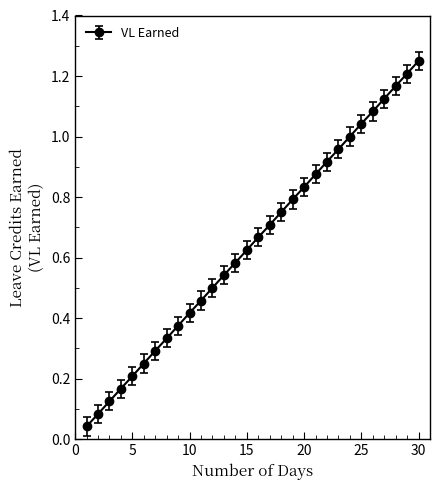

True or false: the data has more than 1 interior local peaks.

False